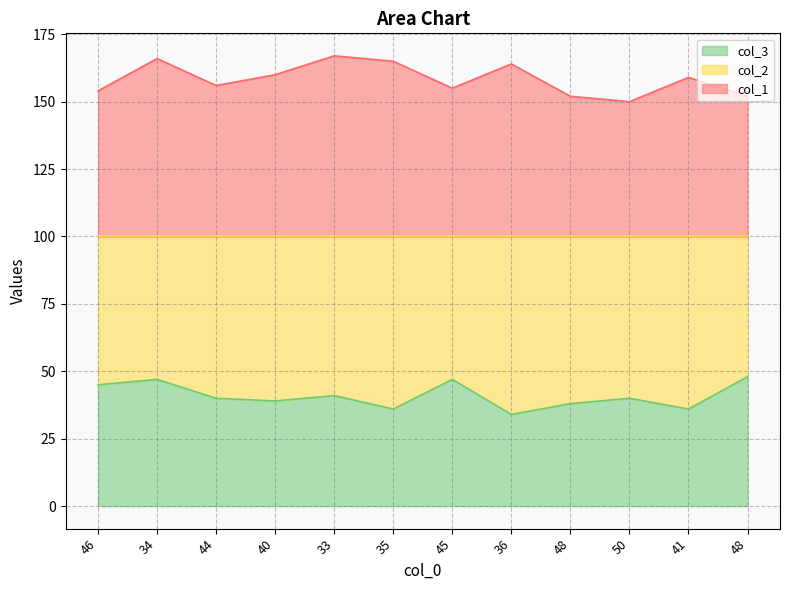

How many lines are shown in the chart?

2